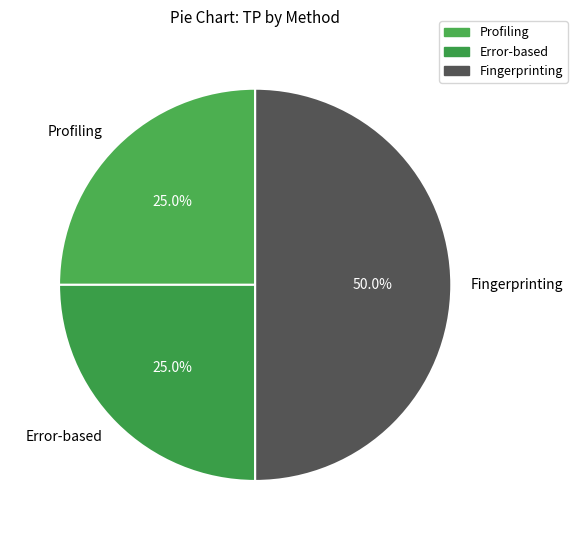

Is Profiling the majority of the pie?

No